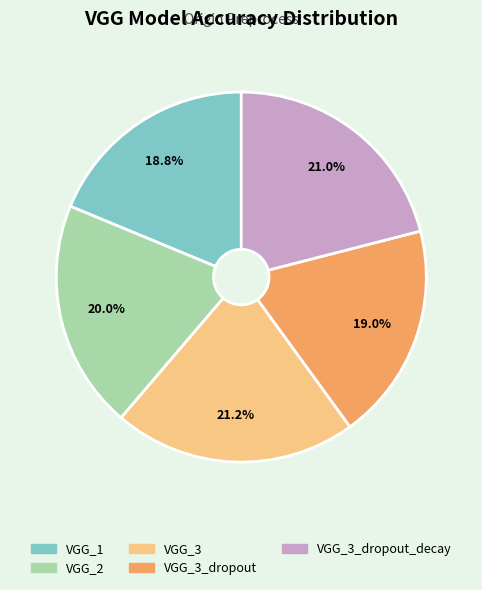

To the nearest percent, what is the combined percentage of VGG_3_dropout_decay and VGG_3?

42%